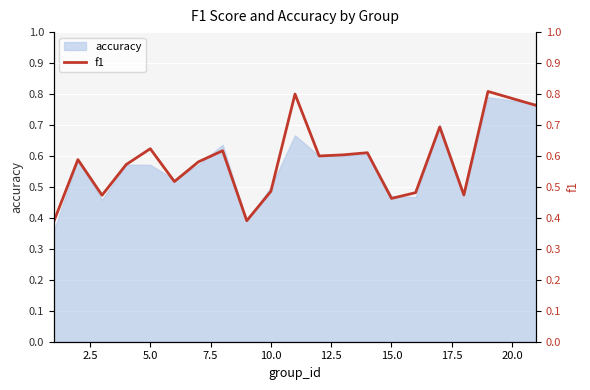

The value of accuracy at 15.0 is 0.8. True or false?

False